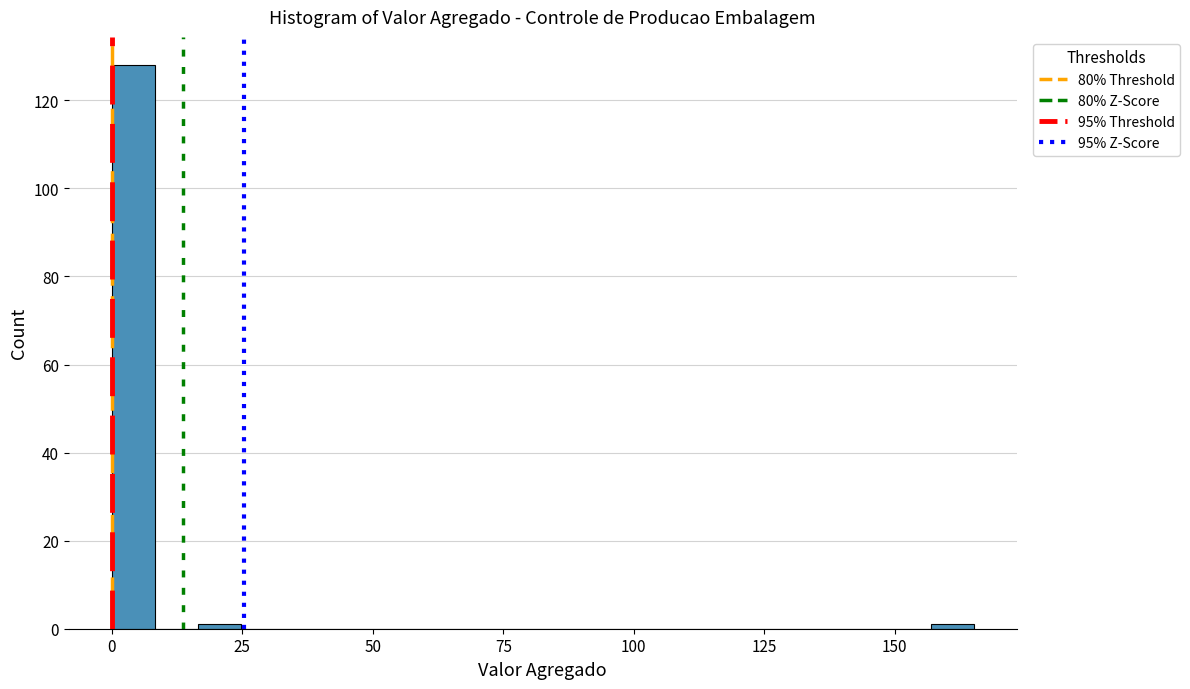

Read against the x-axis, roughly where is the centre of the tallest bar?

5